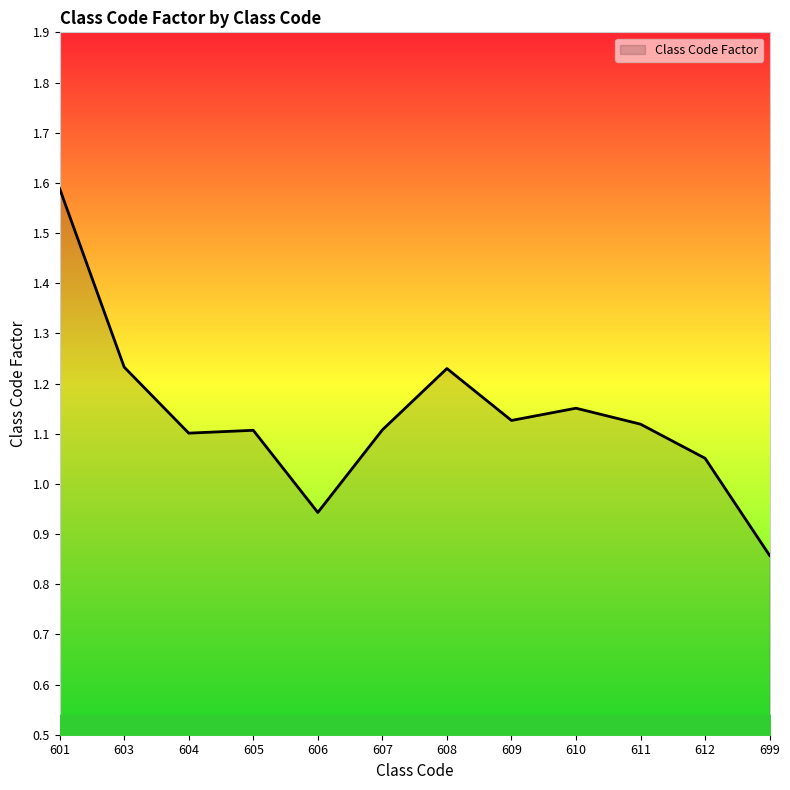

How many lines are shown in the chart?

1